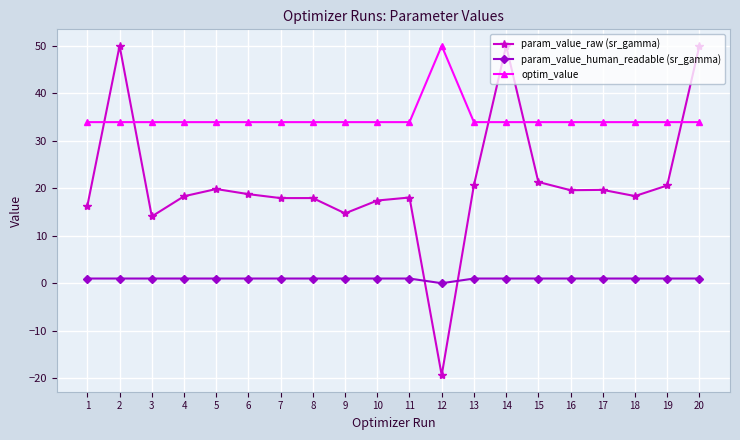

Which category has the lowest value across all series?

12